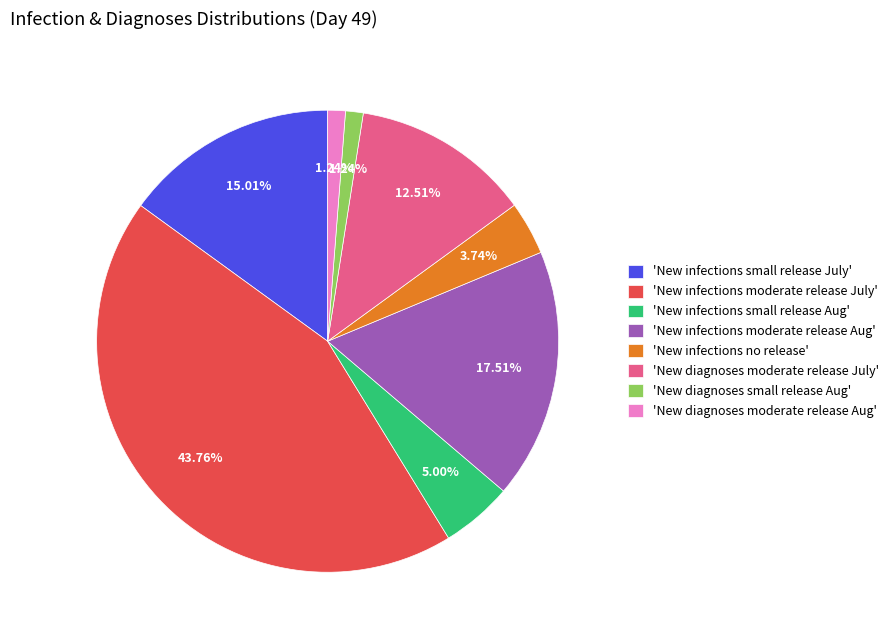

Which slice is the largest?

'New infections moderate release July'